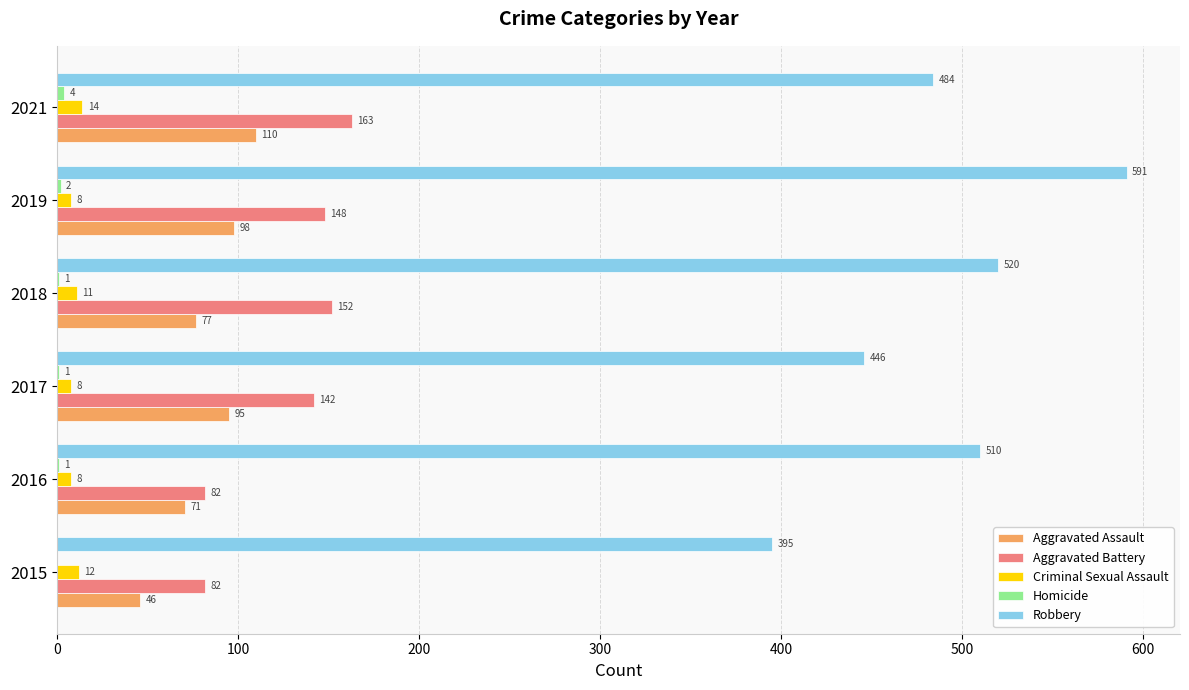

Read the Aggravated Assault value at 2019, to the nearest 10.

100